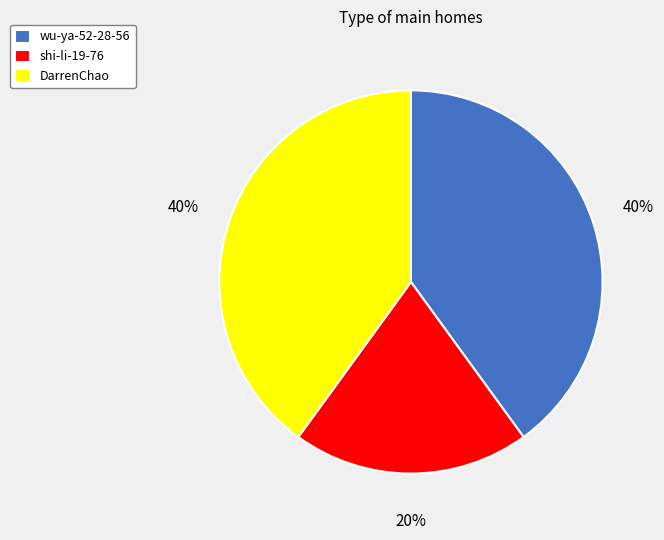

Which category has the smallest portion of the pie?

shi-li-19-76